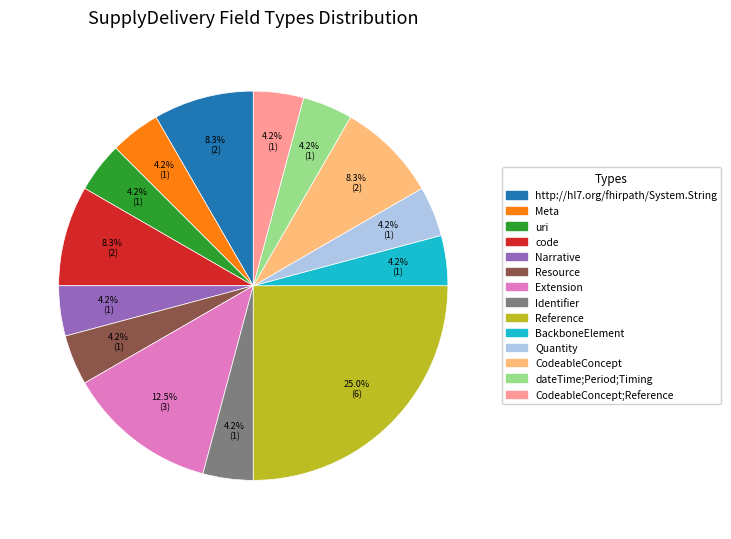

What percentage is the CodeableConcept slice, to the nearest percent?

8%